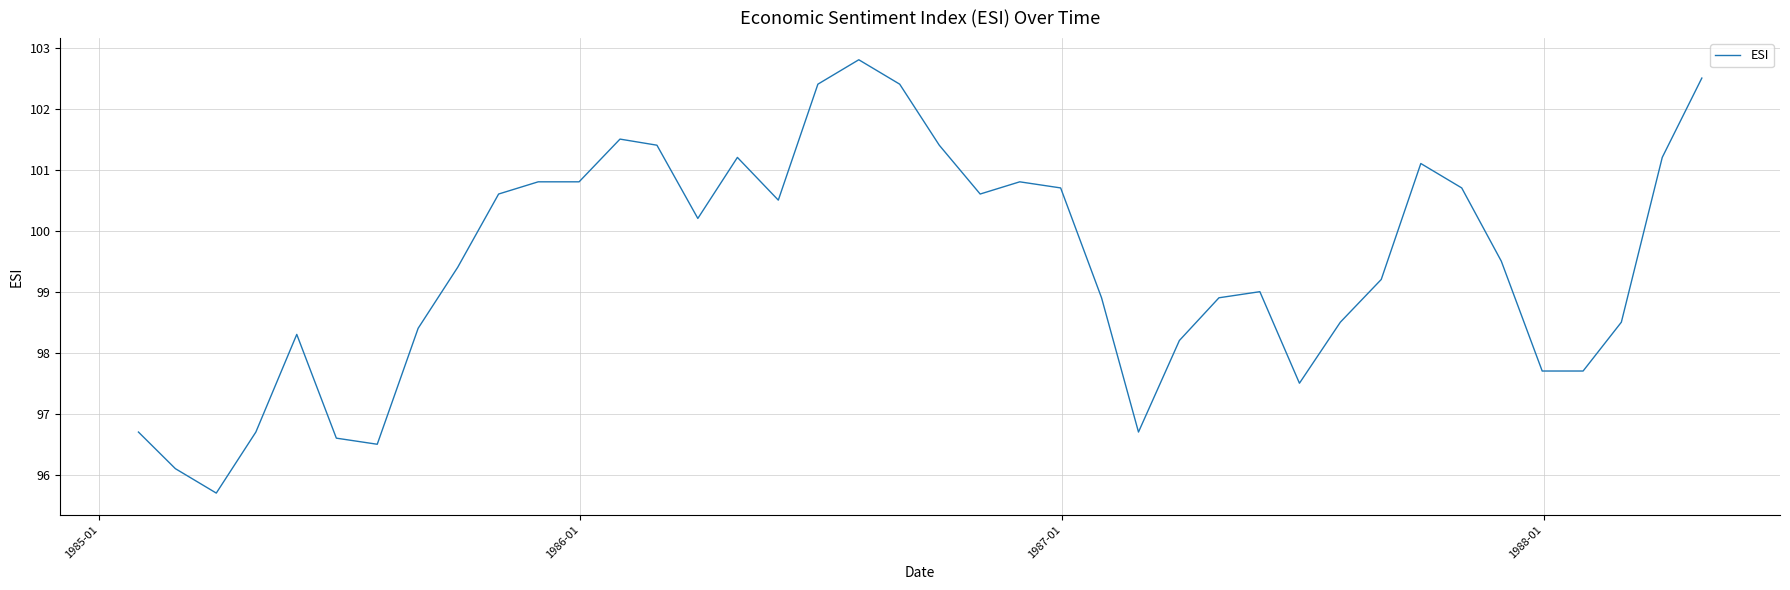

What is the minimum value shown in the chart?

95.7